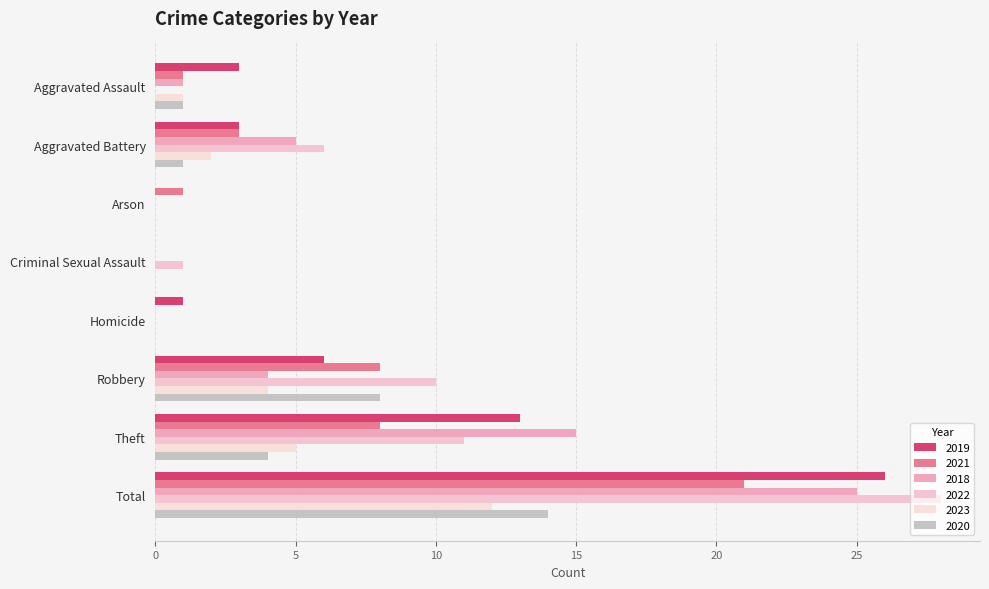

What is the total value across all series at Aggravated Battery?

20